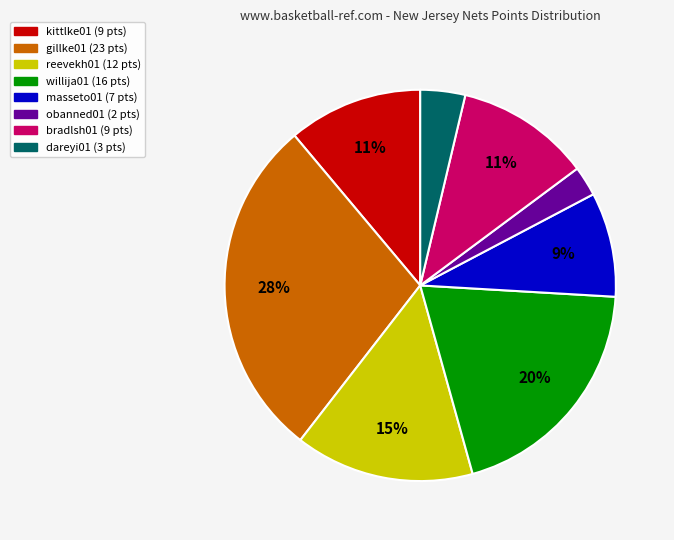

How many slices are in this pie chart?

8